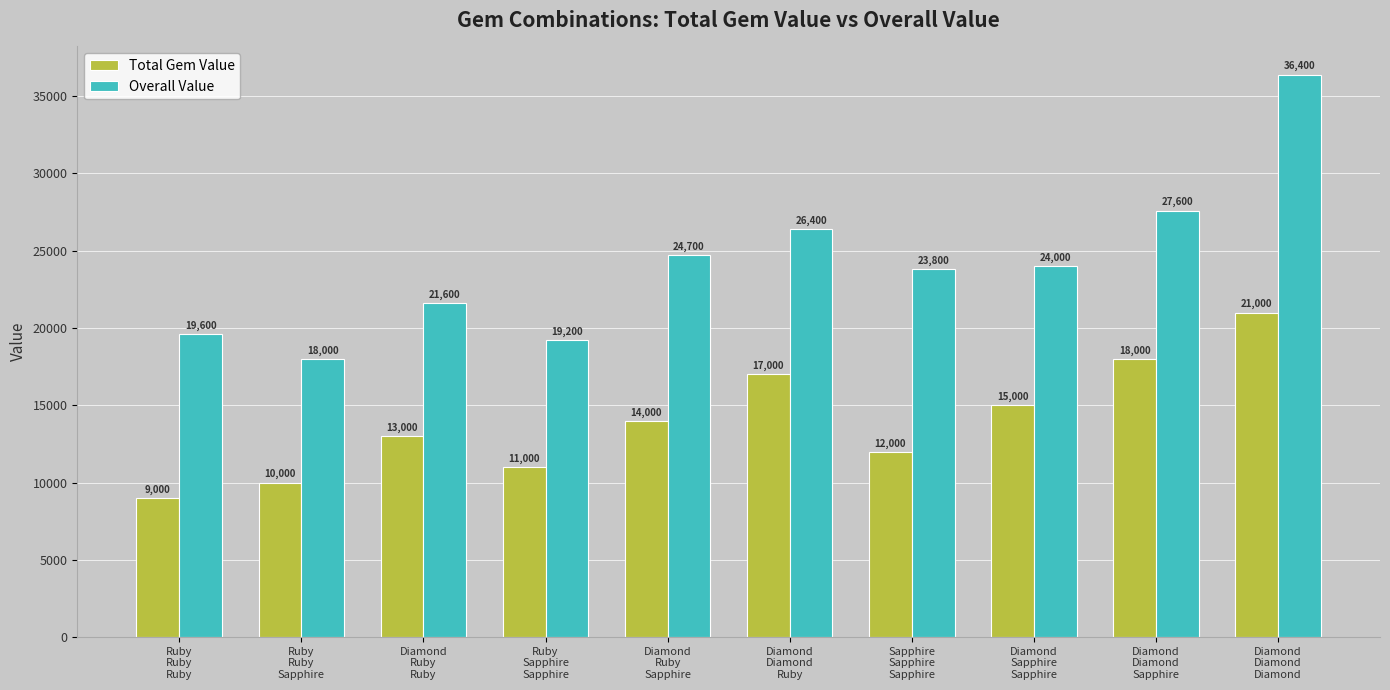

True or false: Total Gem Value has a value of 13427 at Ruby
Ruby
Ruby.

False